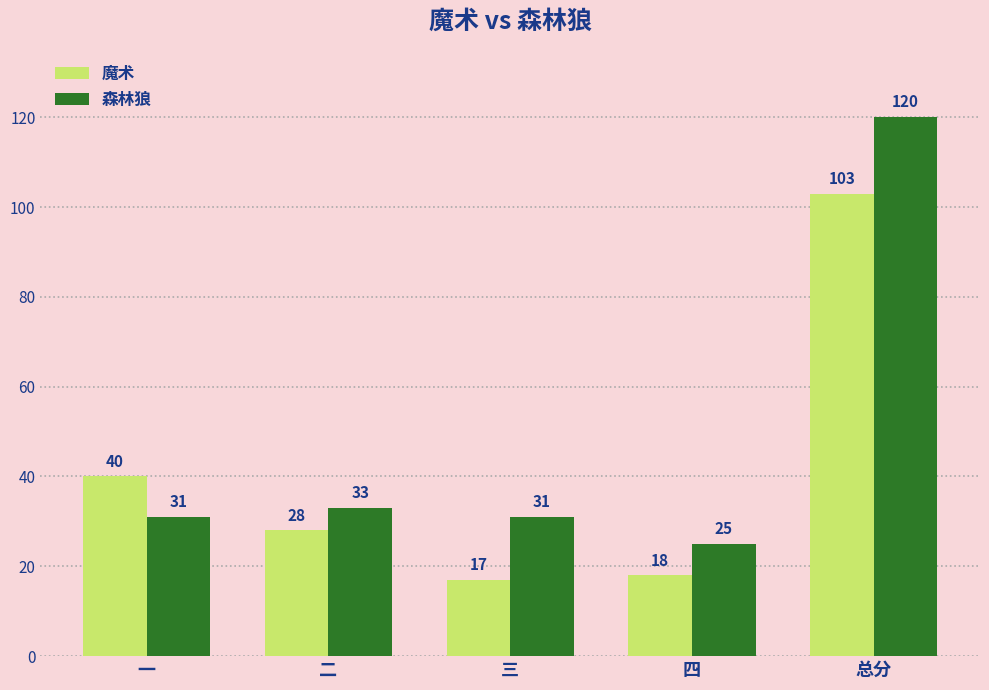

Rank the series by their maximum value, from lowest to highest.

魔术, 森林狼